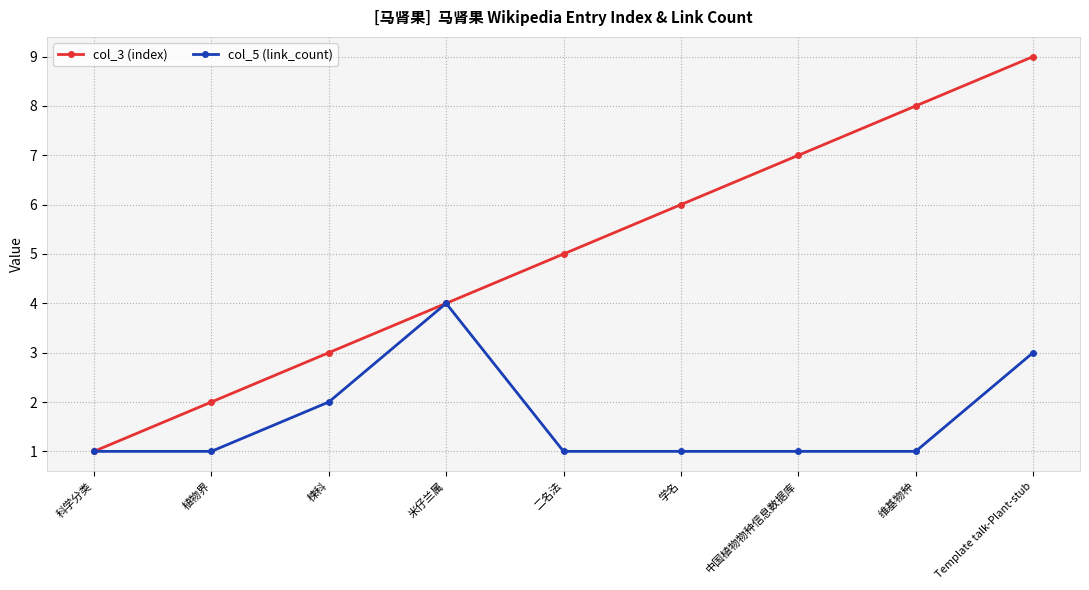

How many lines are shown in the chart?

2